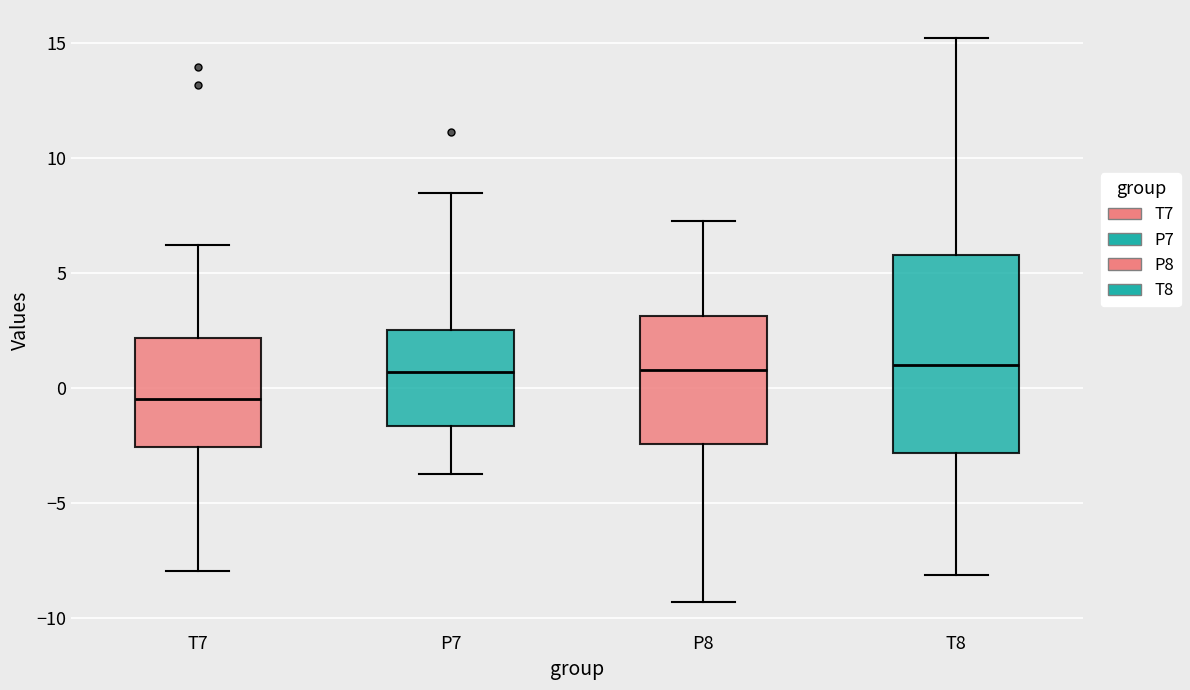

Reading left to right, read every box against the y-axis: the position of its median line, the range the box covers, and the ends of its whiskers. The values are not printed on the chart, so give them approximately, as read against the axis.

T7: median -0.5, box -2.5 to 2.0, whiskers -8.0 to 6.0
P7: median 0.5, box -1.5 to 2.5, whiskers -3.5 to 8.5
P8: median 1.0, box -2.5 to 3.0, whiskers -9.5 to 7.0
T8: median 1.0, box -3.0 to 6.0, whiskers -8.0 to 15.0